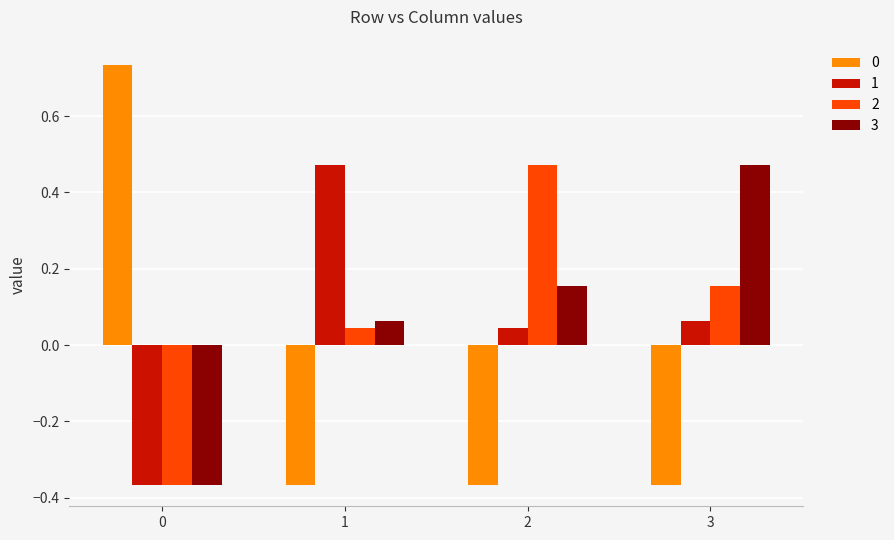

What is the spread (max minus min) of values at 0?

1.1